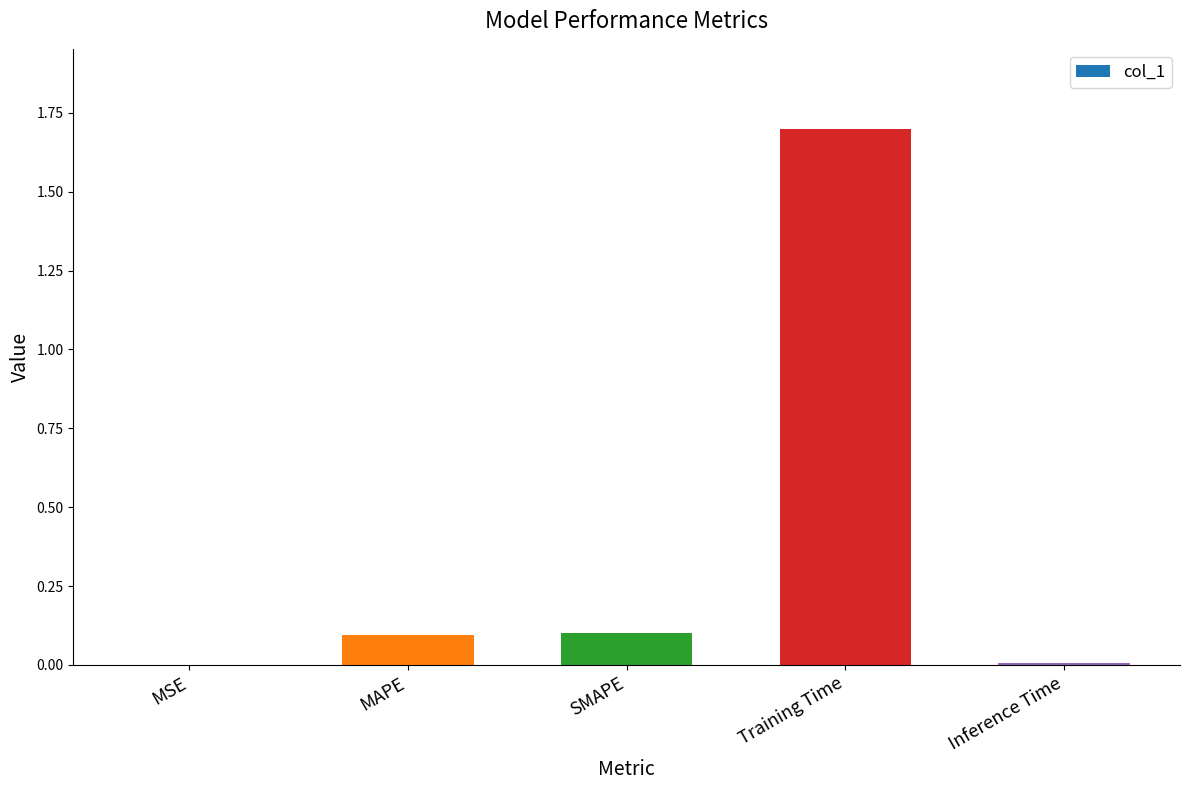

What is the difference between the values at MAPE and Inference Time?

0.1